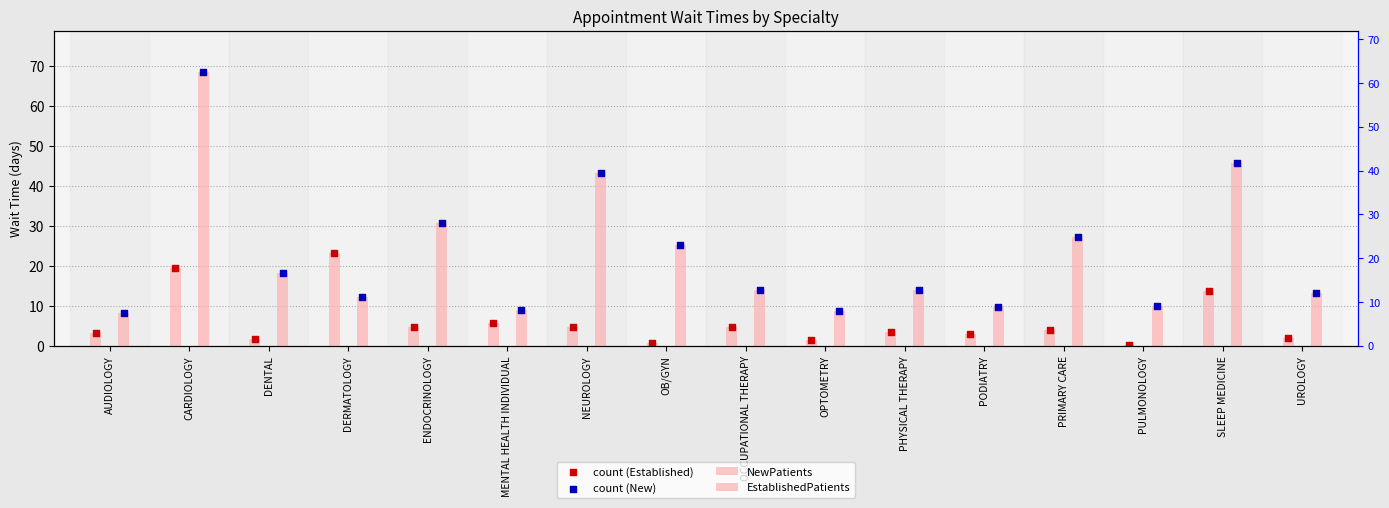

Which series has the widest spread of Y values?

NewPatients